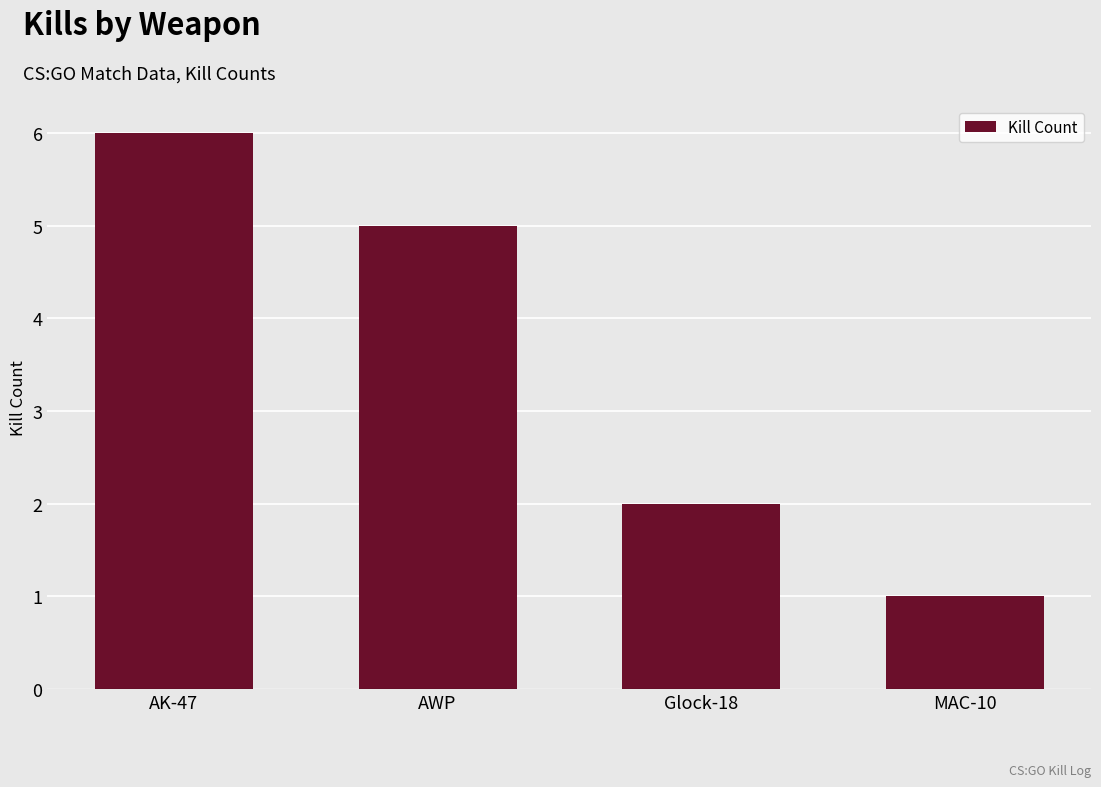

Which category has the lowest value across all series?

MAC-10